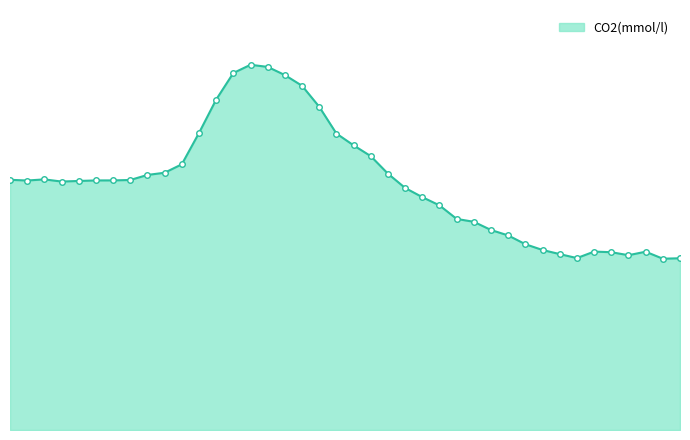

Does the chart have visible grid lines?

No